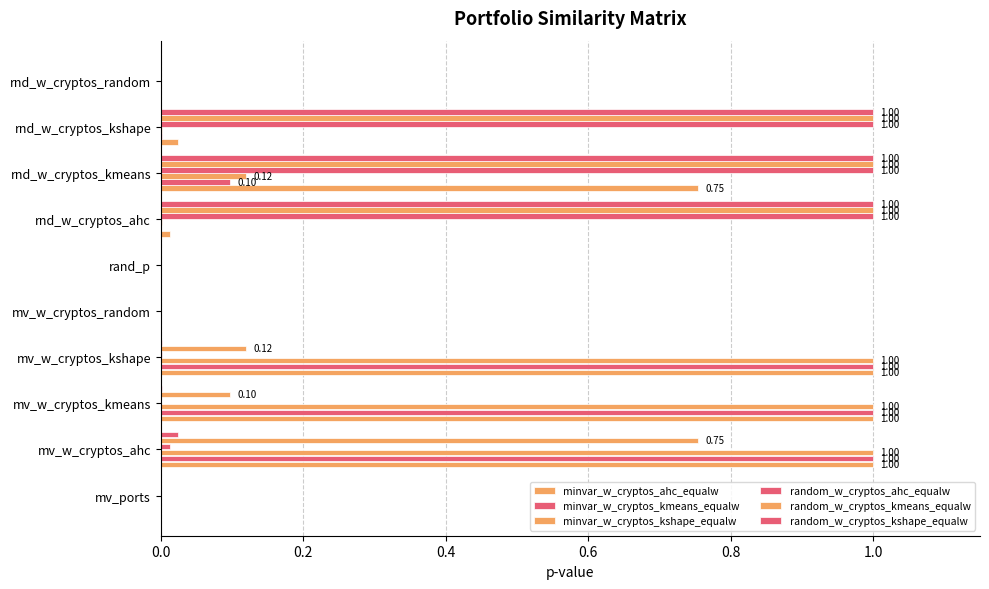

Count the number of data series in this chart.

6